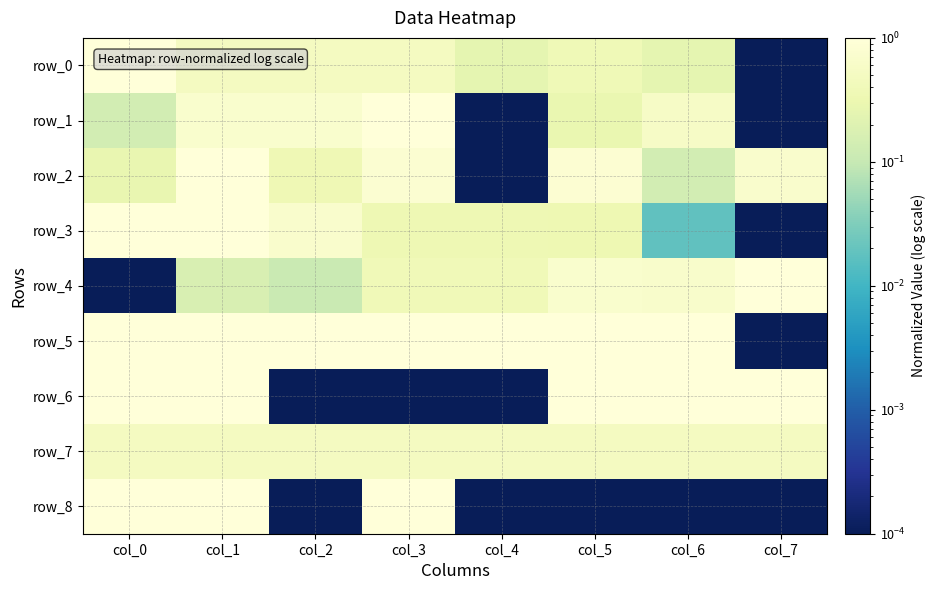

What is the sum of all row_2 values?

4.1